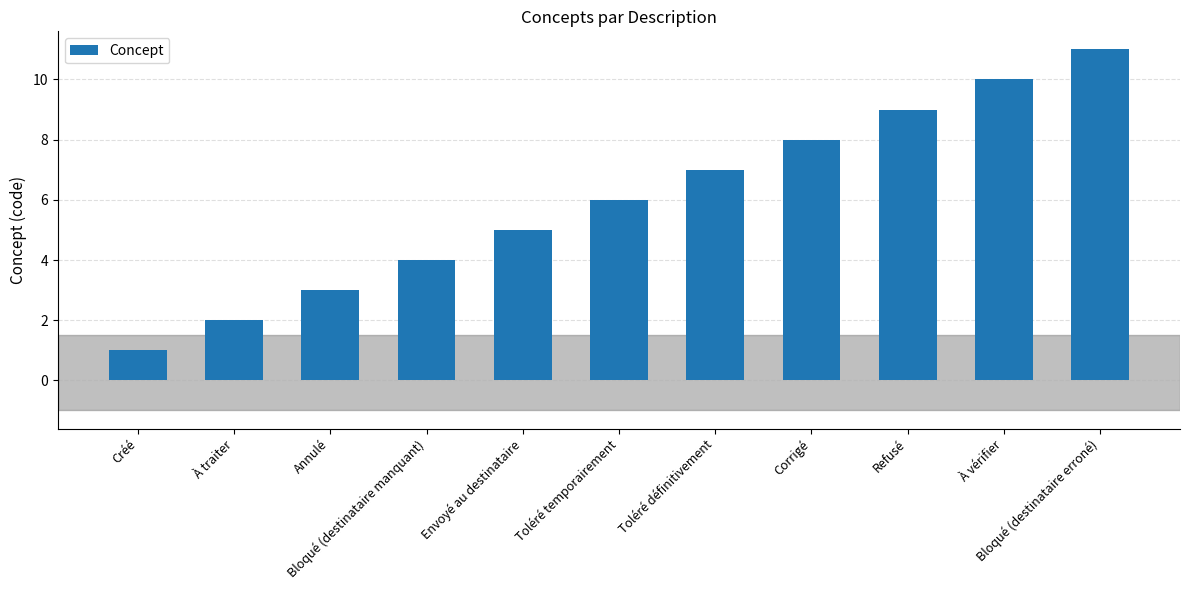

The value at Créé is 0. True or false?

False